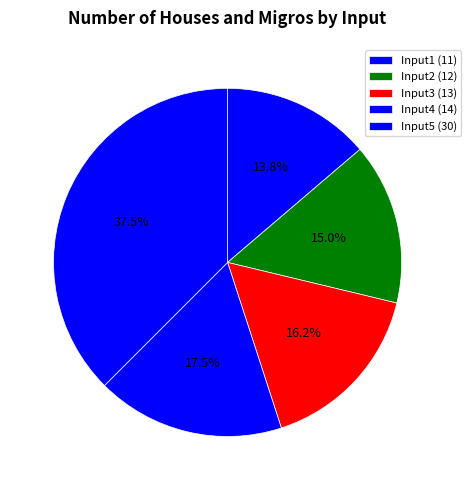

What is the ratio of the value at Input5 (30) to the value at Input1 (11)?

2.7